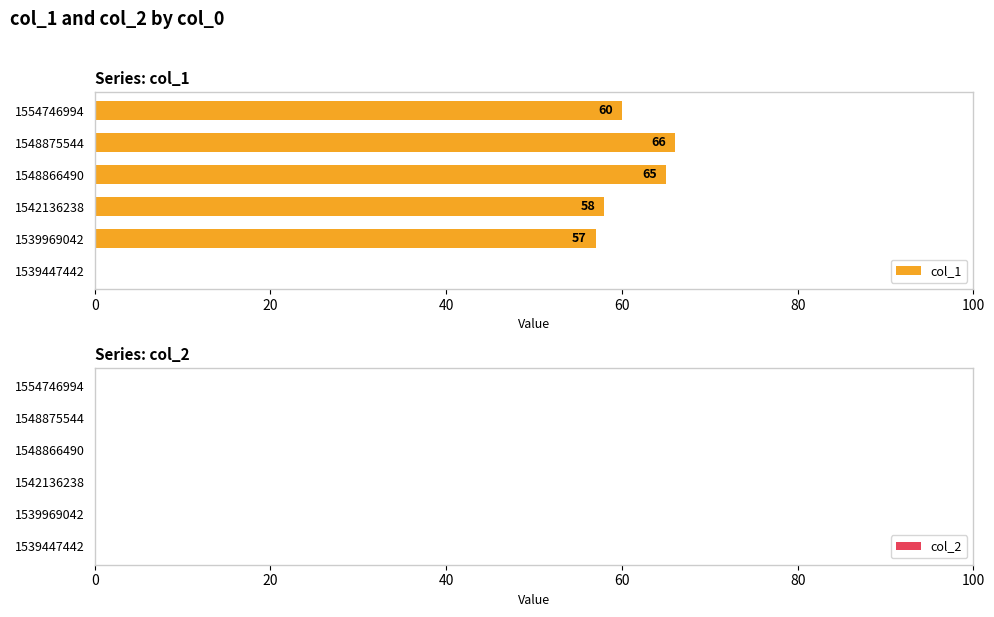

Are the bars horizontal?

Yes